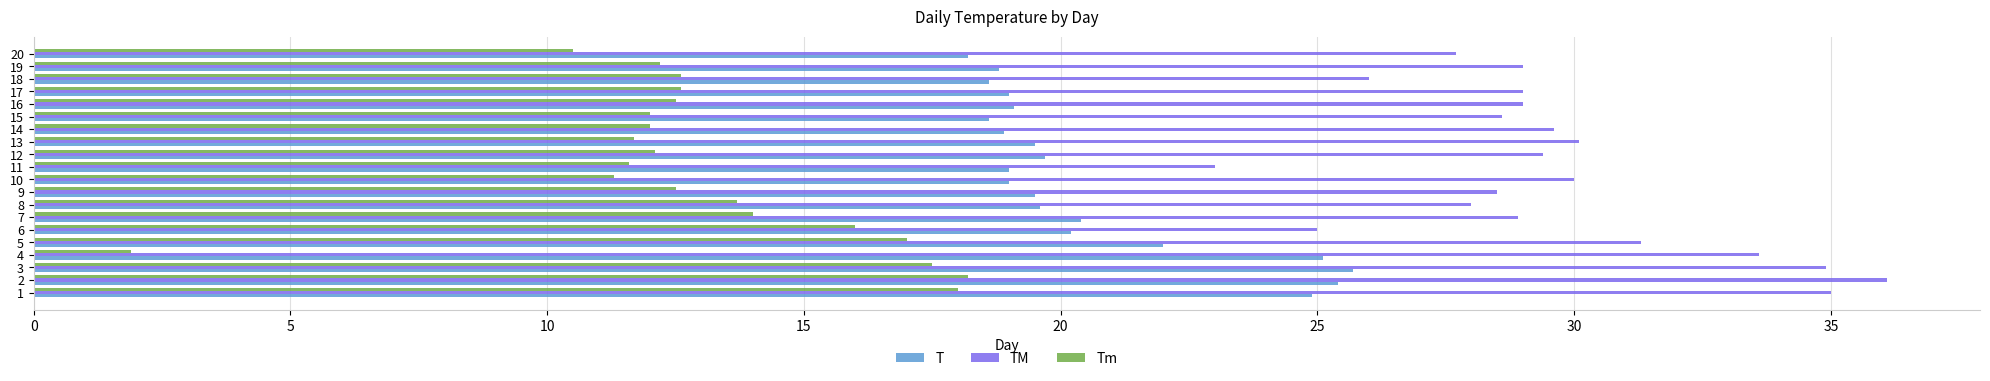

Which series has the widest spread of values?

Tm